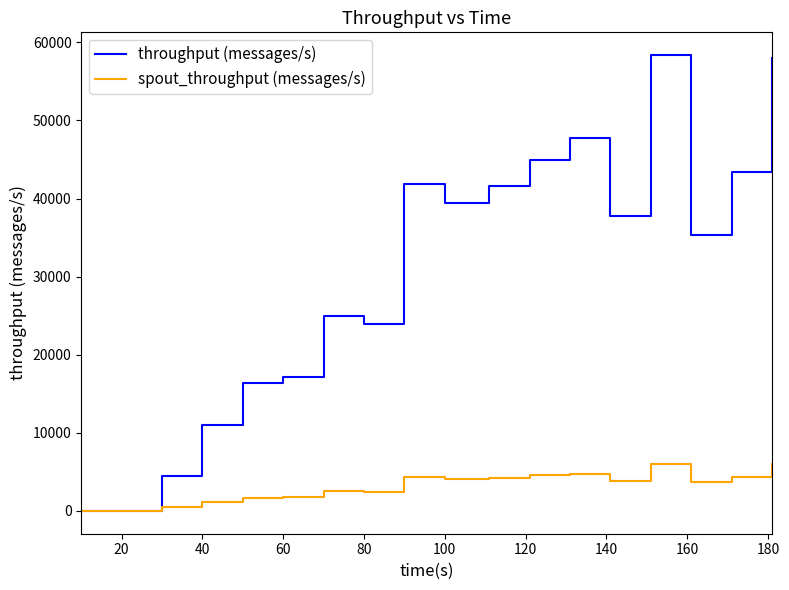

Which series has the largest total across all categories?

throughput (messages/s)